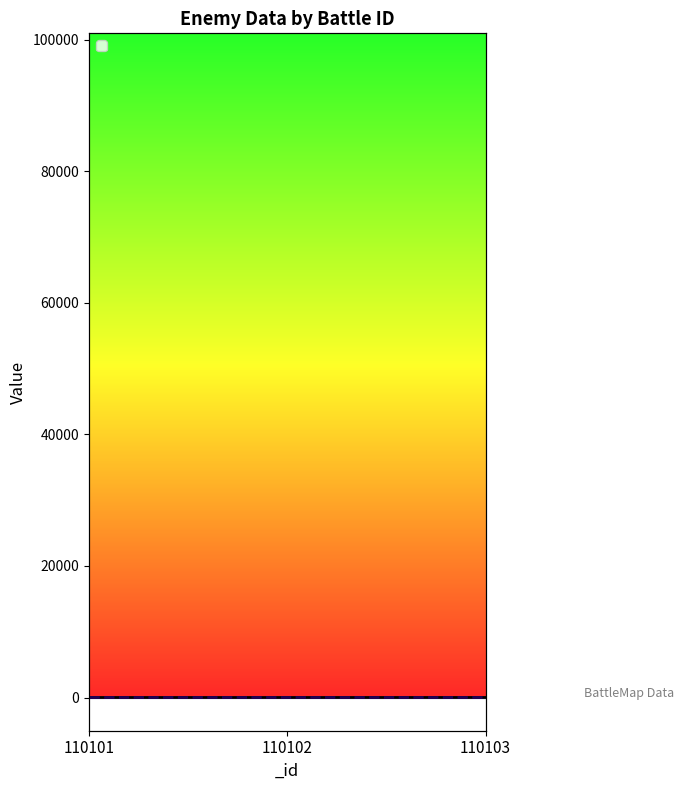

Reading left to right, transcribe all the data shown in this chart.

2	3	5